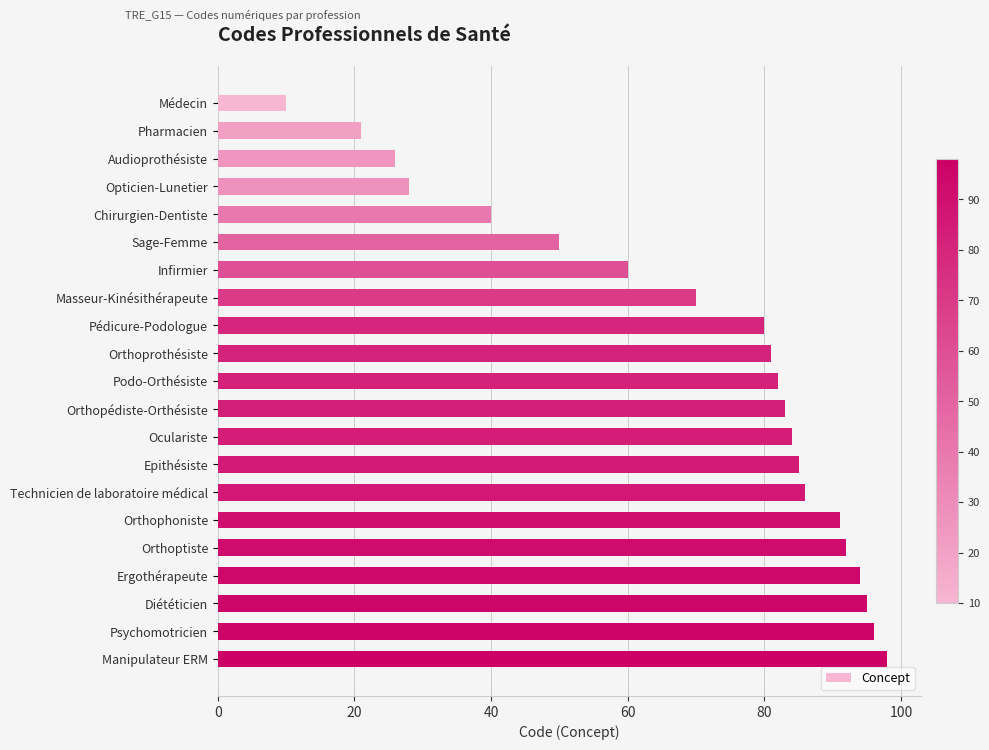

What is the minimum value shown in the chart?

10